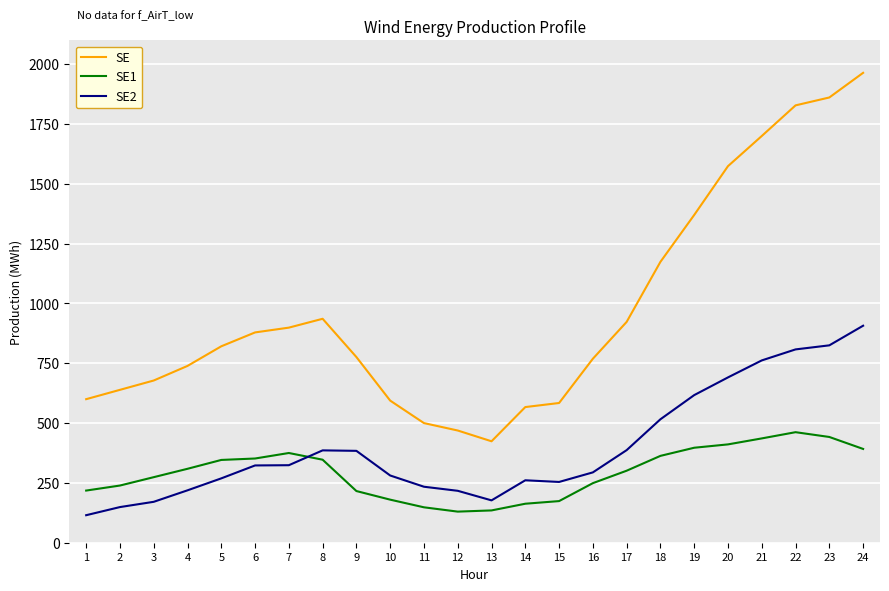

At which category does SE reach its first local valley?

13